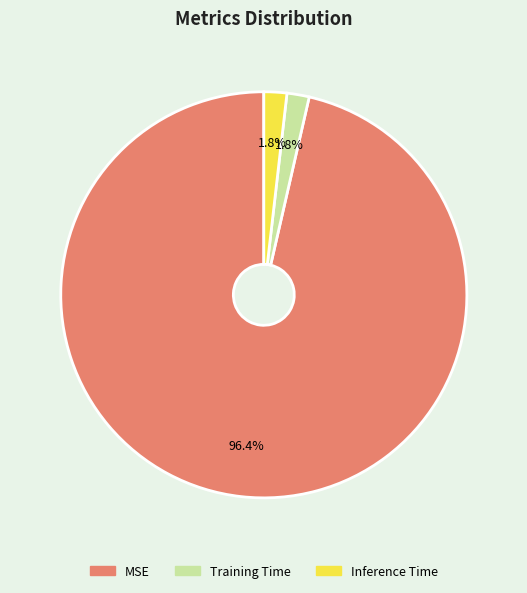

Which slice is the largest?

MSE